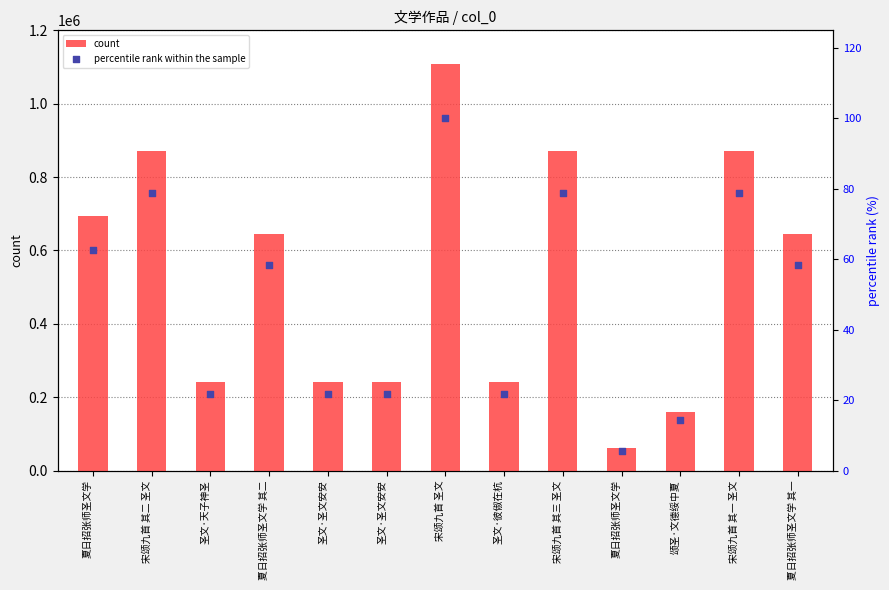

At how many categories does at least one series exceed 221694?

11